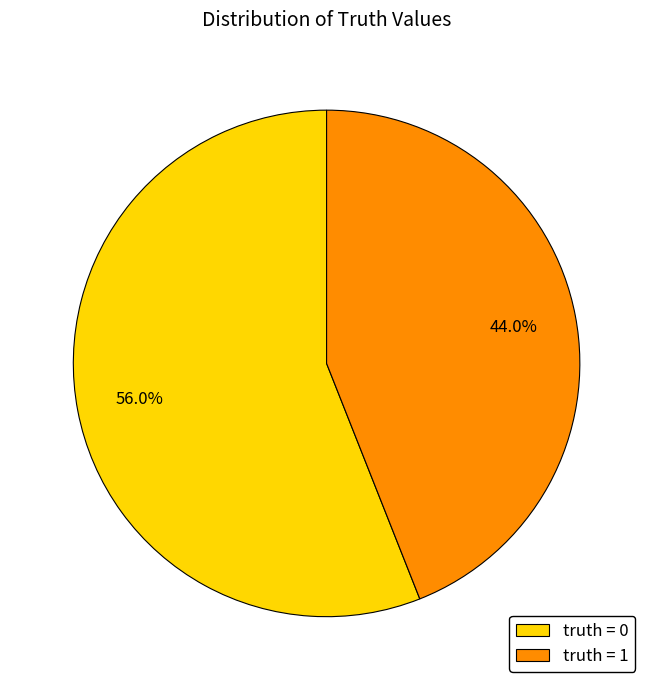

What is the largest slice in the pie chart?

truth = 0